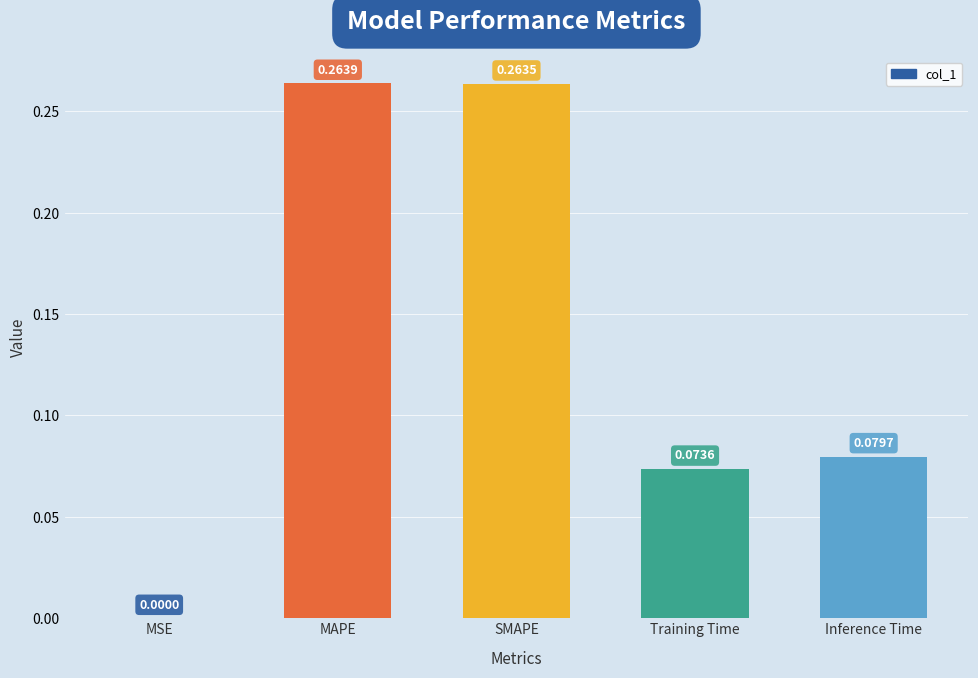

At which category does the chart reach its peak across all series?

MAPE